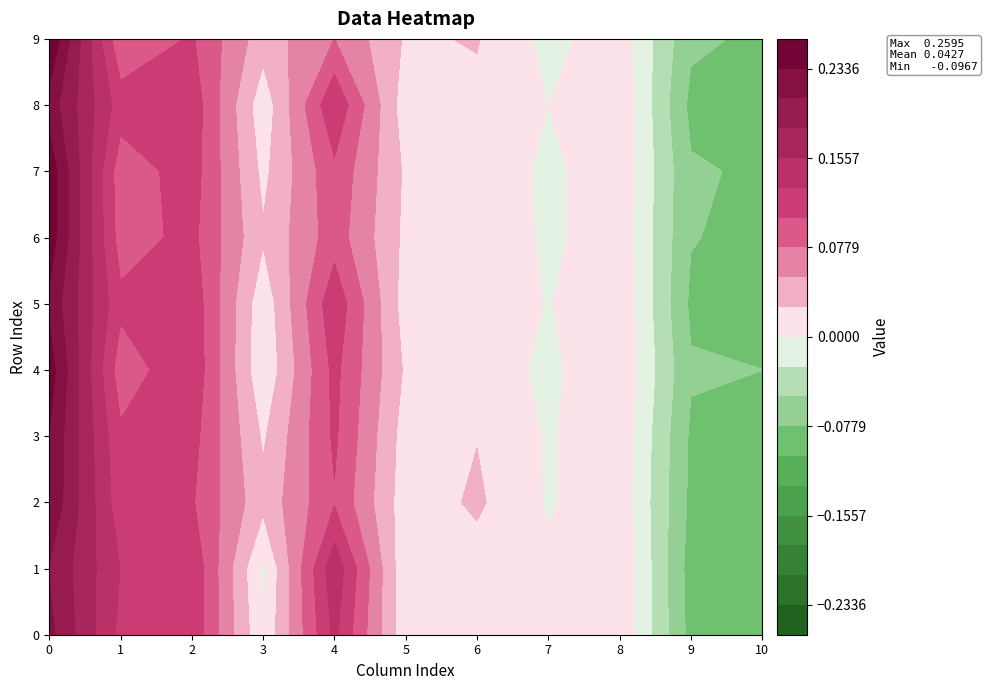

Is it true that 9 equals 0.1 at 1?

True